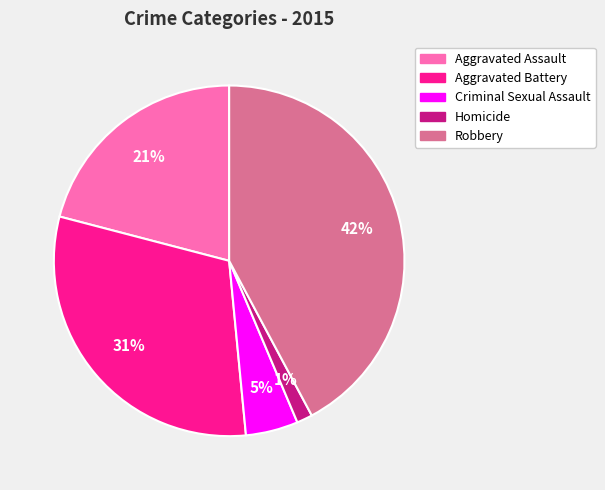

Which has a higher value, Aggravated Assault or Robbery?

Robbery